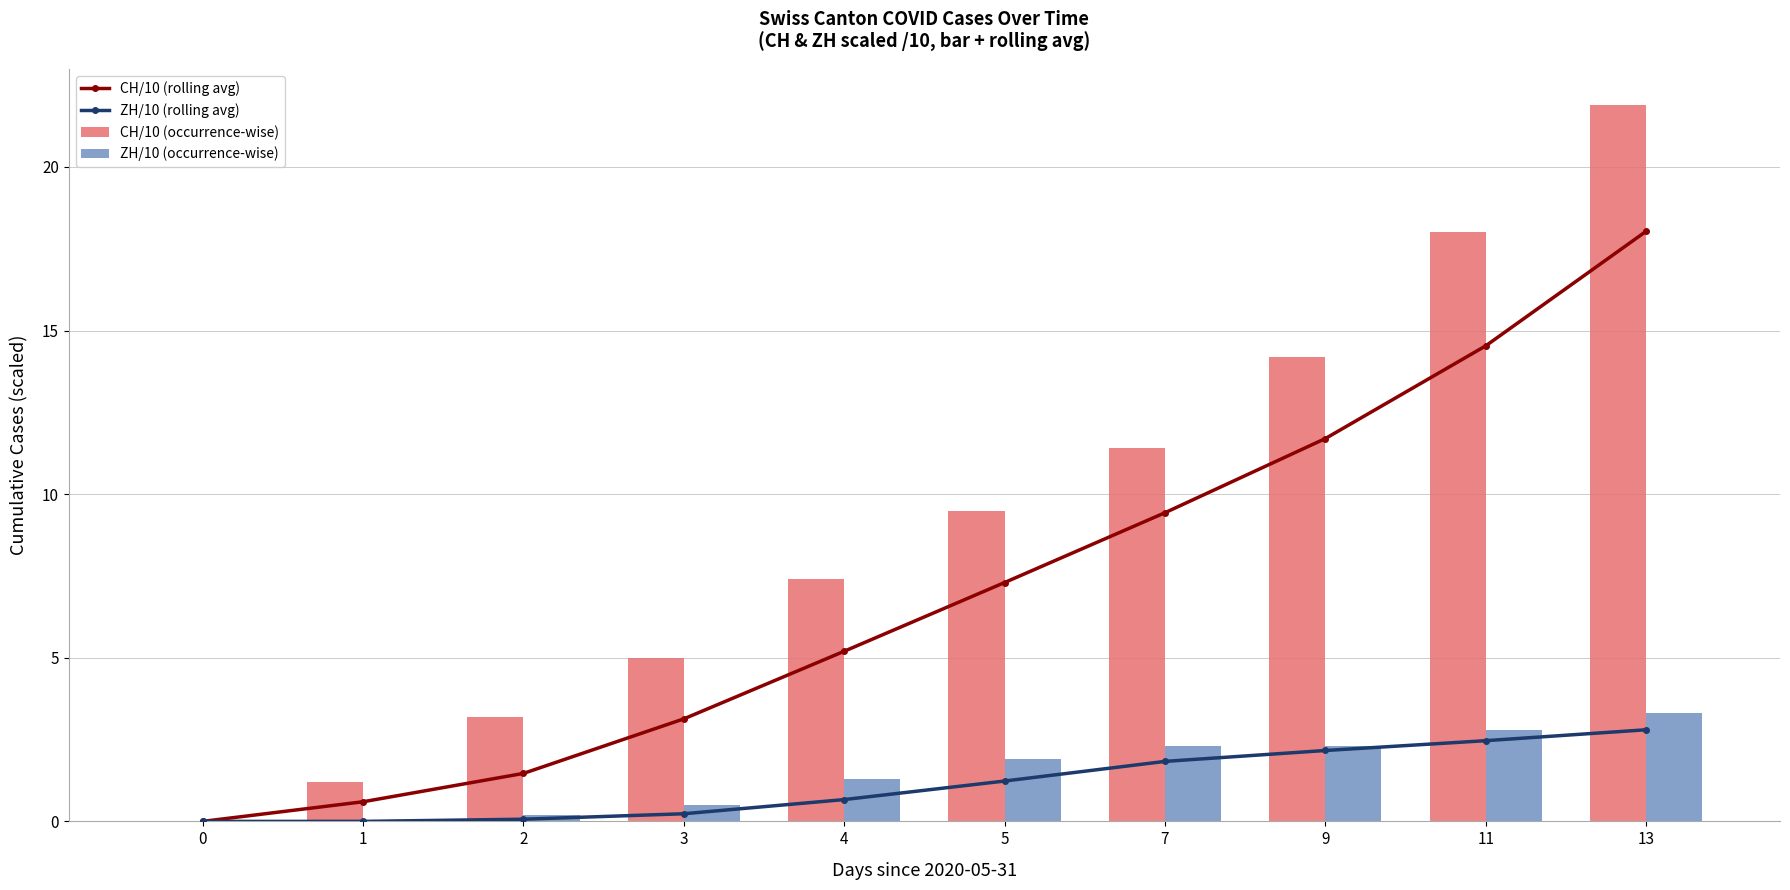

What is the difference between the second highest and minimum values in the ZH/10 (occurrence-wise) series?

2.8